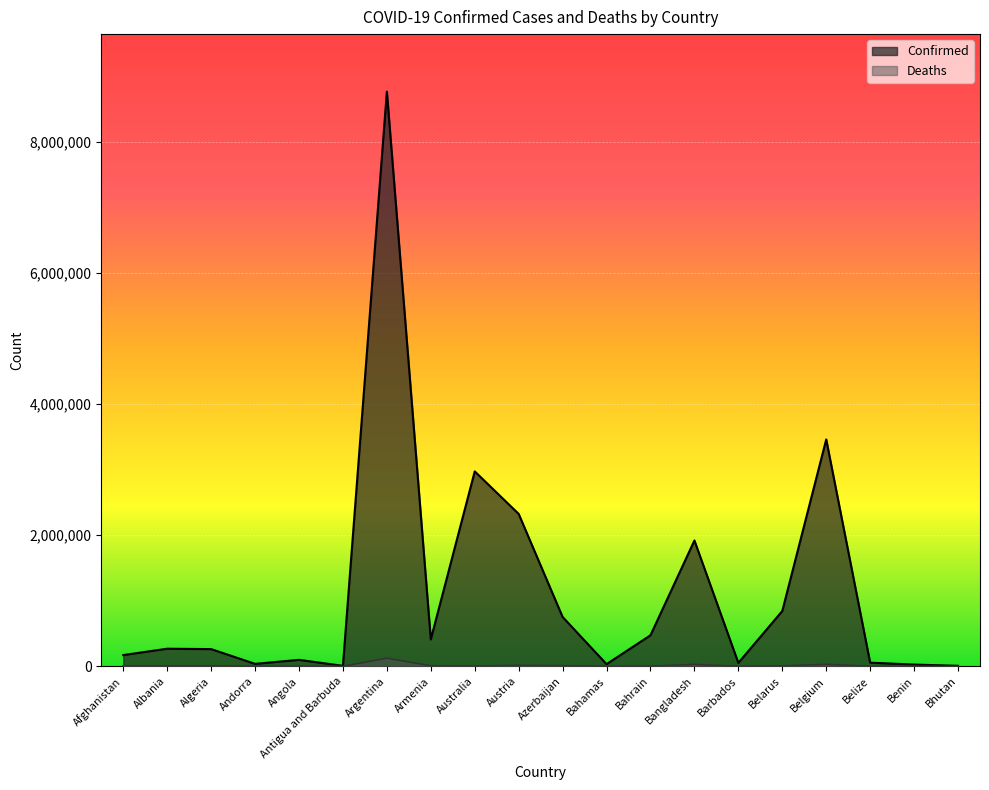

How many interior local valleys does the Deaths series have?

6